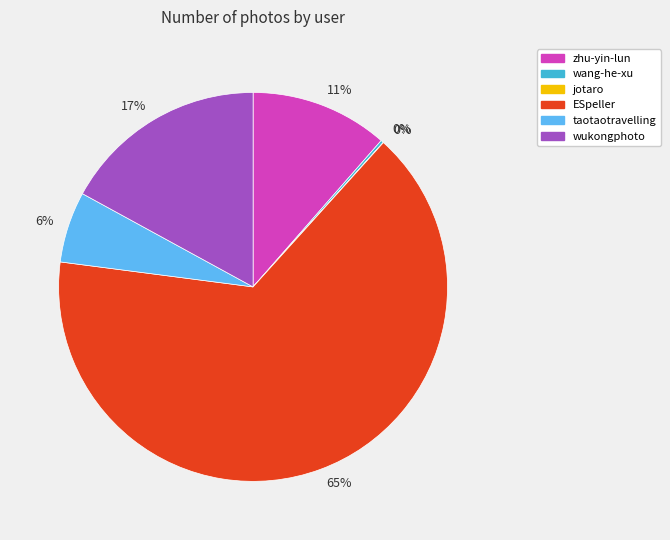

To the nearest percent, what is the average slice percentage?

17%